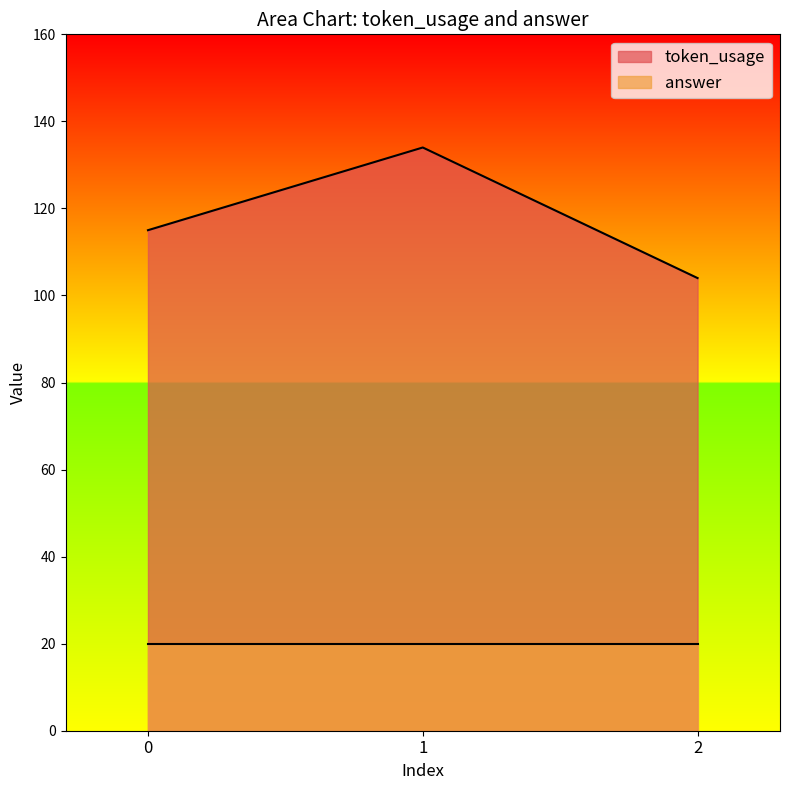

Rank the categories by value from highest to lowest.

1, 0, 2